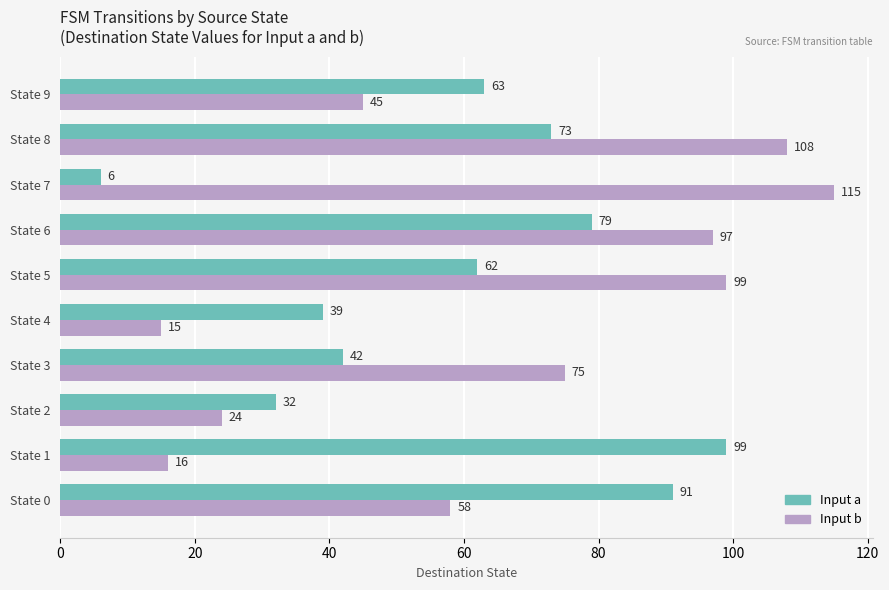

At which category is the sum across all series the highest?

State 8